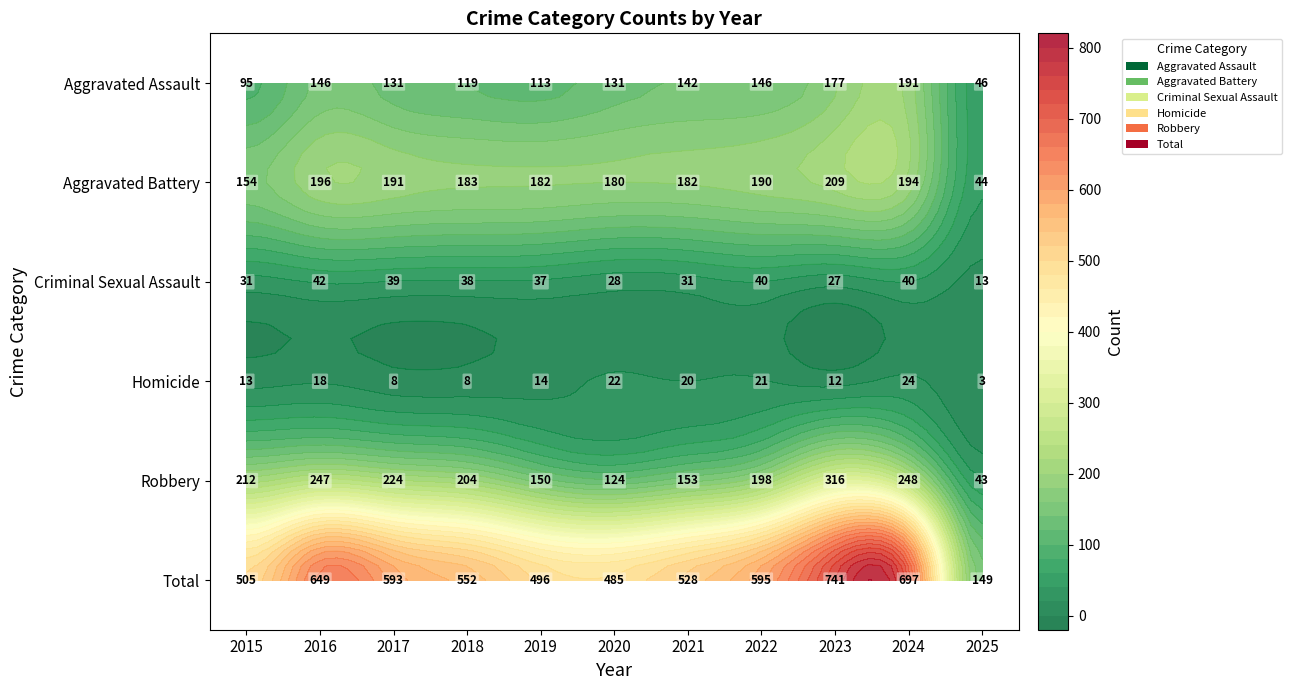

Is the value of Aggravated Battery at 2025 greater than the value of Aggravated Assault at 2019?

No